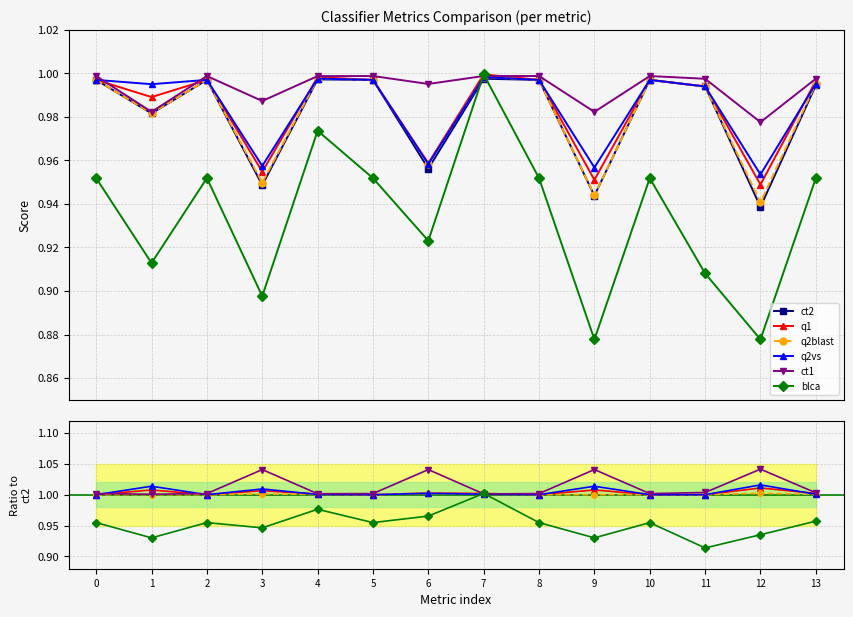

What is the sum of all blca values?

13.3